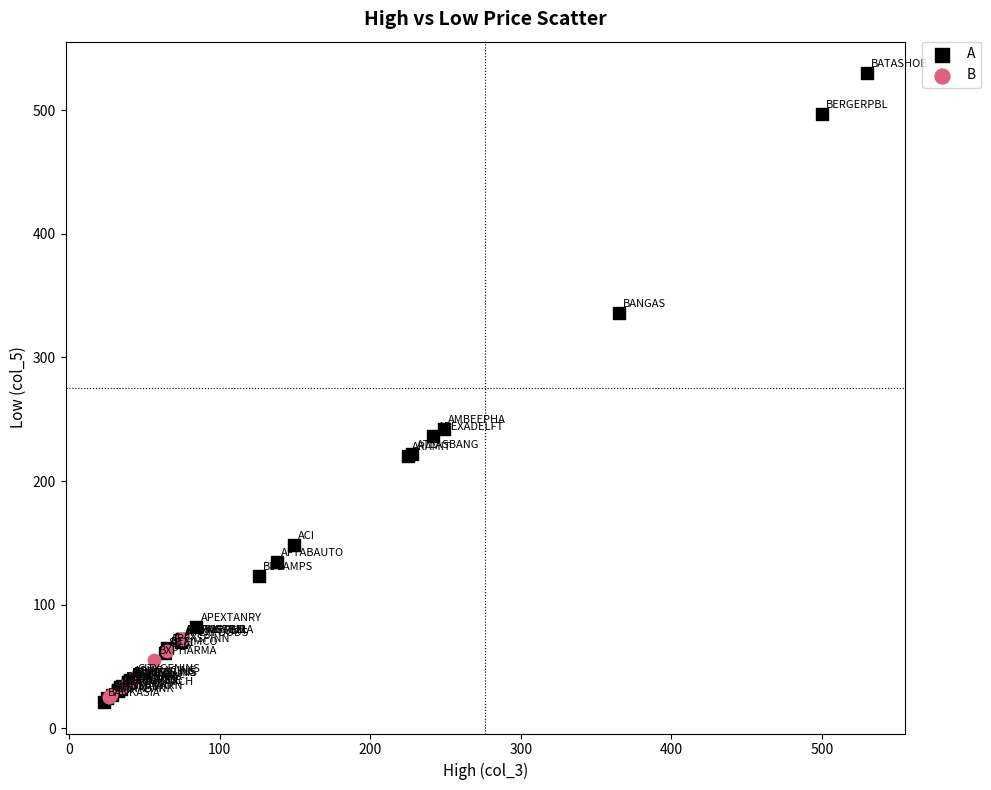

Which series has the widest spread of Y values?

A